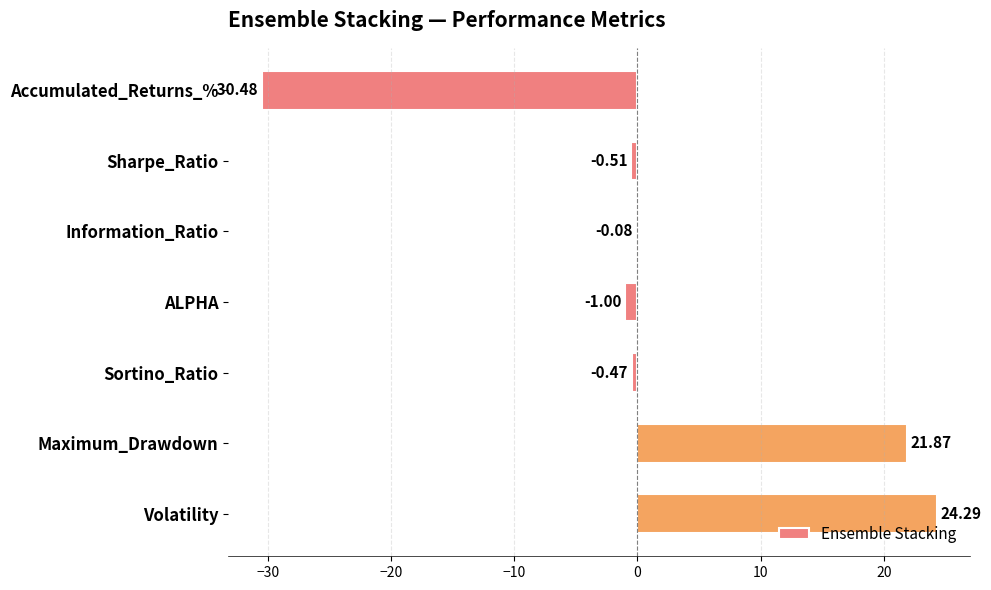

What is the sum of the values at Maximum_Drawdown and Sortino_Ratio?

21.4